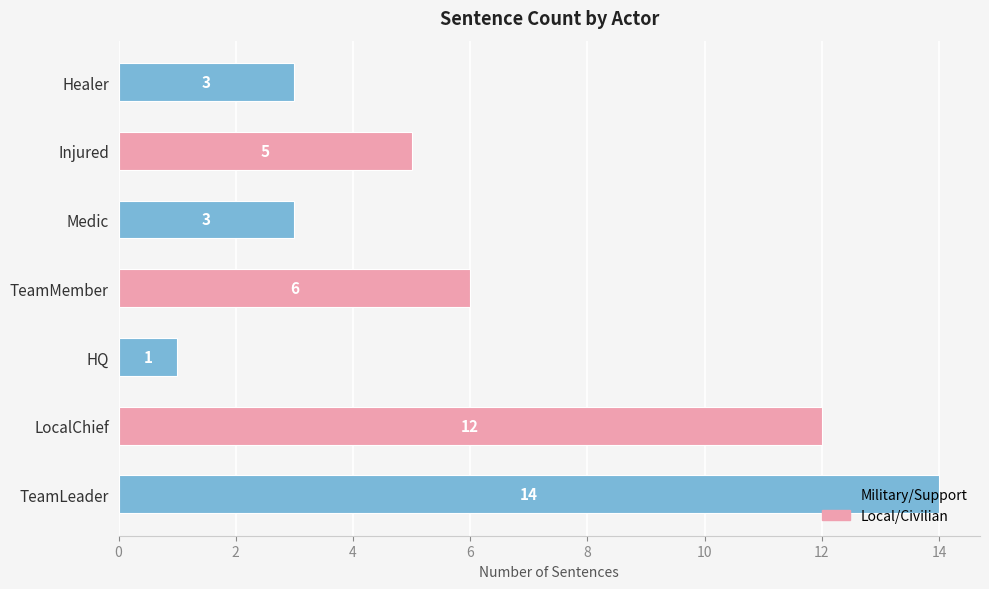

Which category has the highest value across all series?

TeamLeader